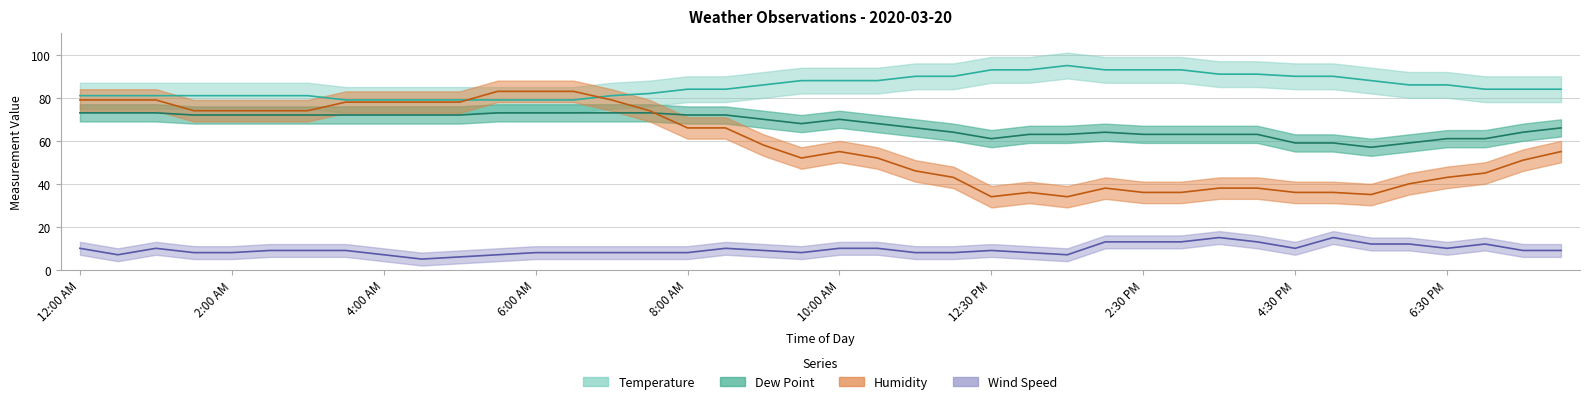

Reading right to left, extract all data points from this chart.

Temperature: 84	84	84	86	86	88	90	90	91	91	93	93	93	95	93	93	90	90	88	88	88	86	84	84	82	81	79	79	79	79	79	79	79	81	81	81	81	81	81	81
Dew Point: 66	64	61	61	59	57	59	59	63	63	63	63	64	63	63	61	64	66	68	70	68	70	72	72	73	73	73	73	73	72	72	72	72	72	72	72	72	73	73	73
Humidity: 55	51	45	43	40	35	36	36	38	38	36	36	38	34	36	34	43	46	52	55	52	58	66	66	74	79	83	83	83	78	78	78	78	74	74	74	74	79	79	79
Wind Speed: 9	9	12	10	12	12	15	10	13	15	13	13	13	7	8	9	8	8	10	10	8	9	10	8	8	8	8	8	7	6	5	7	9	9	9	8	8	10	7	10